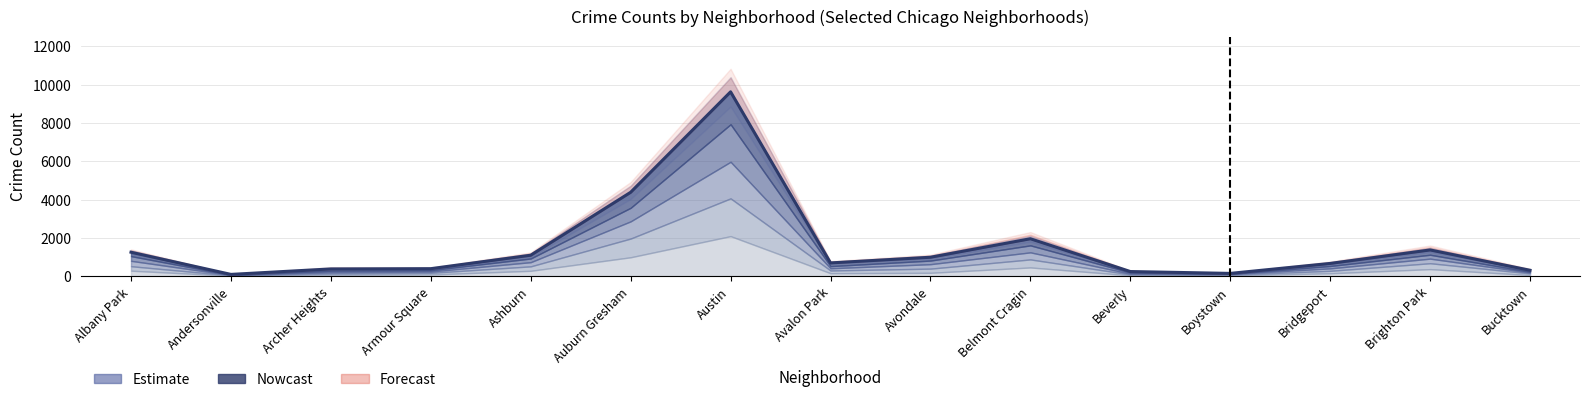

What is the label of the 11th point from the right?

Ashburn